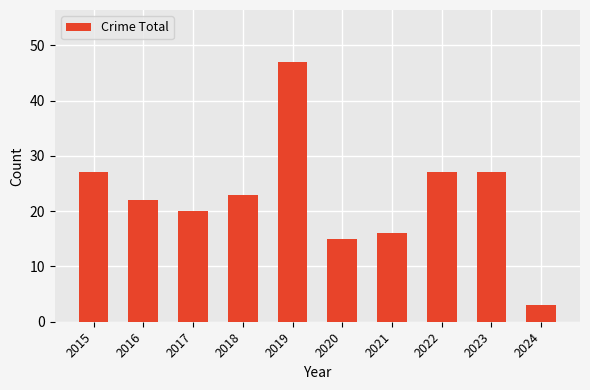

The chart shows a value of 27 at 2023. True or false?

True